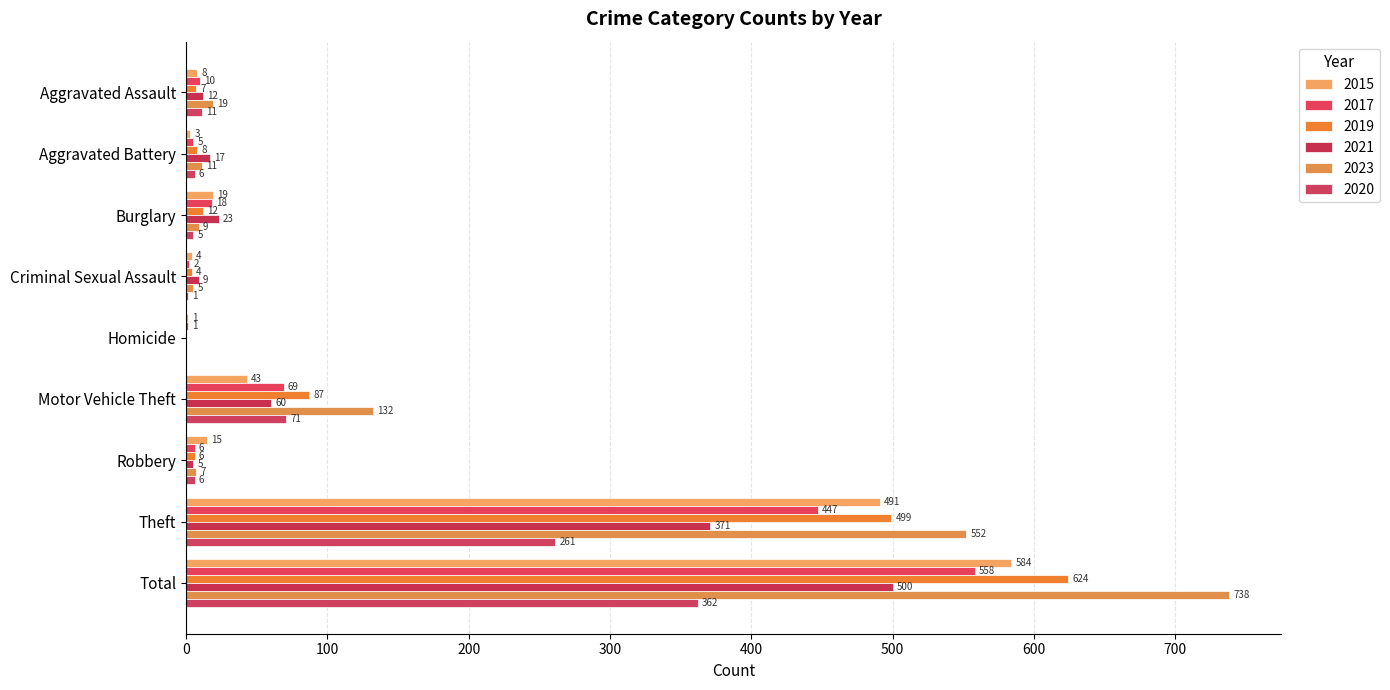

List the series in order of their peak value, highest first.

2023, 2019, 2015, 2017, 2021, 2020